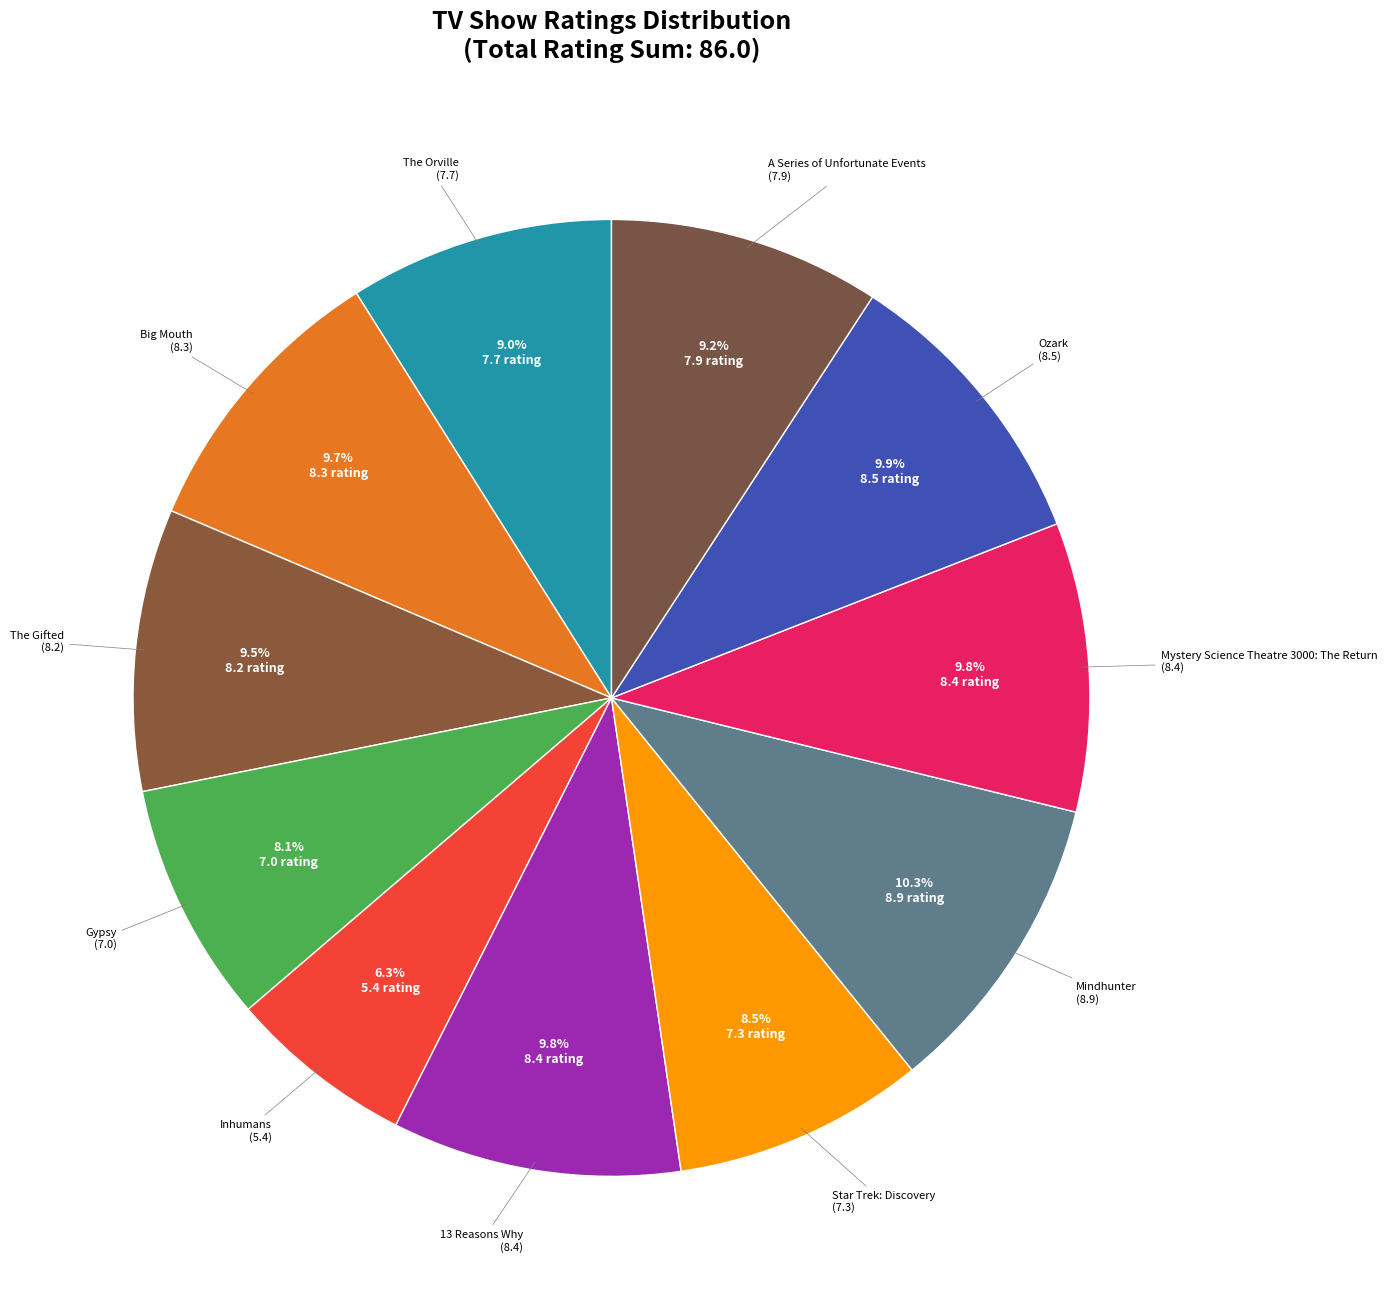

How many slices are in this pie chart?

11